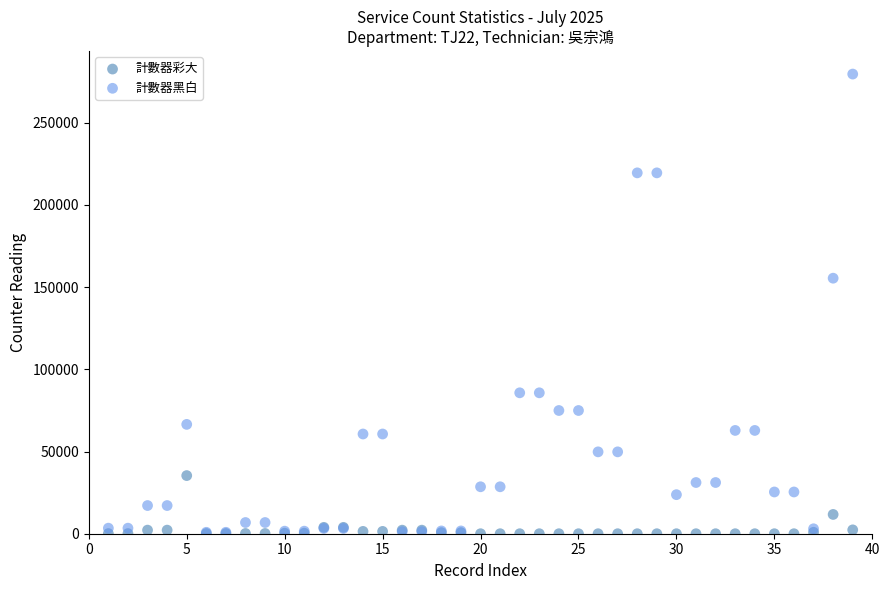

Across all series, what Y value is closest to 139822?

155457